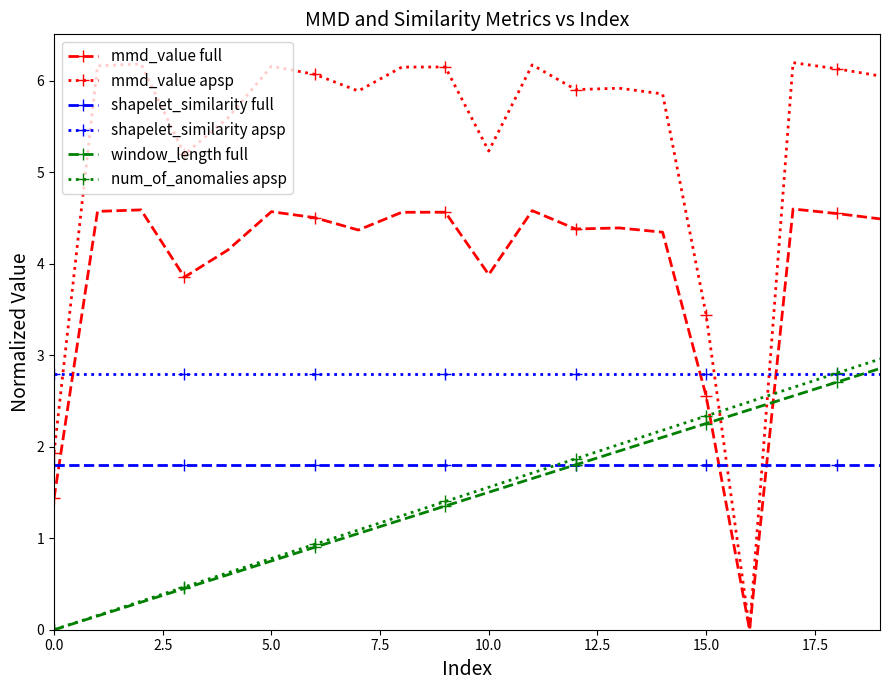

Which series has the widest spread of values?

mmd_value apsp